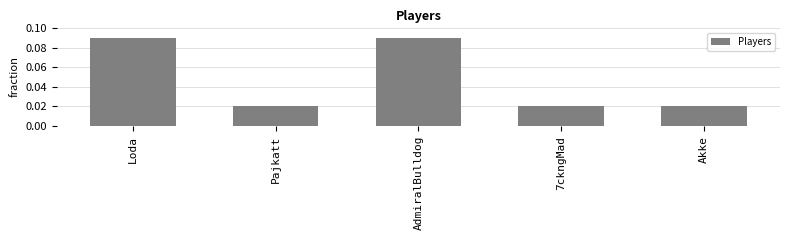

What is the label of the 1st bar from the right?

Akke